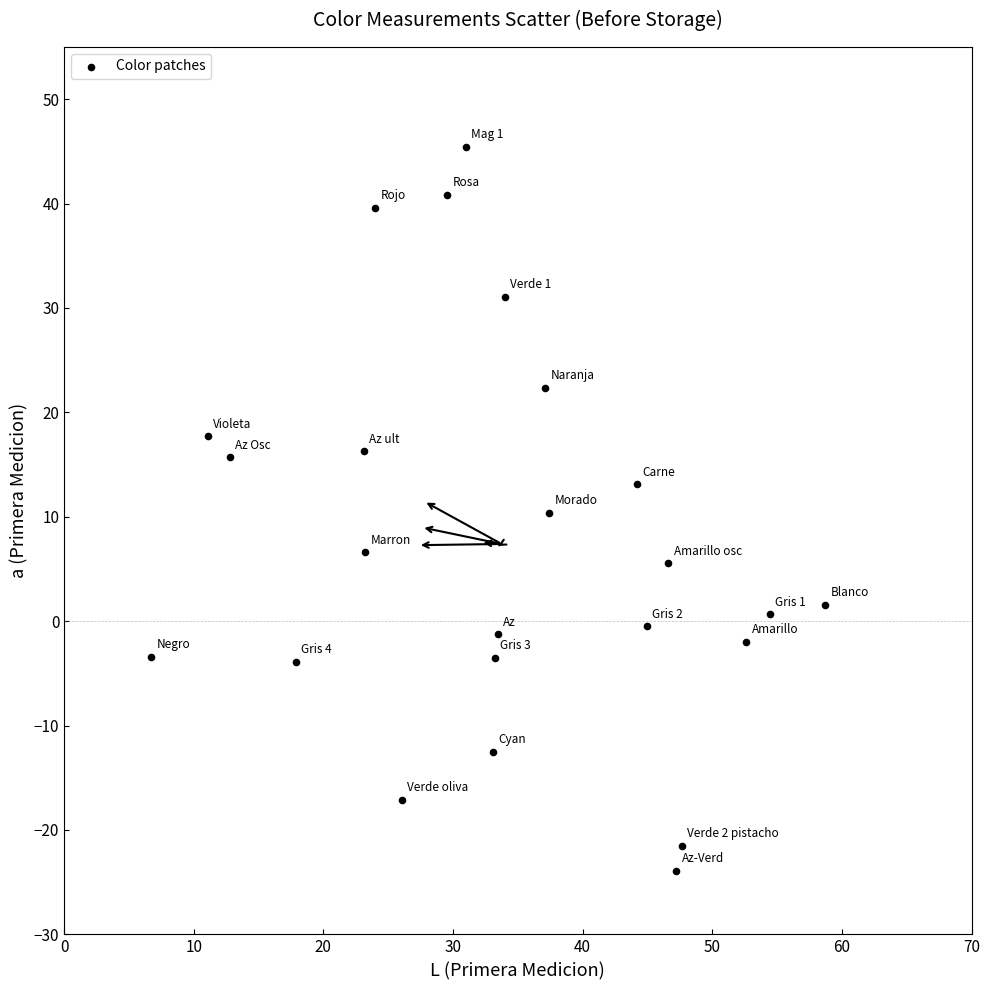

What is the range of X values (max minus min)?

52.0